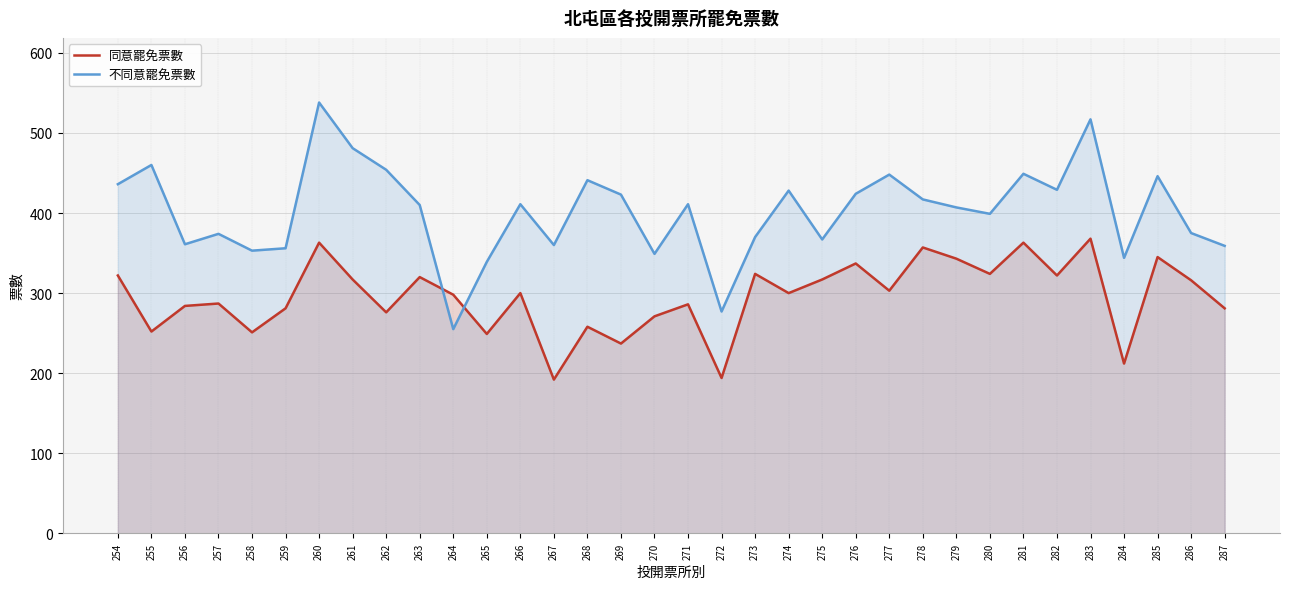

At which label does 同意罷免票數 reach its minimum?

267